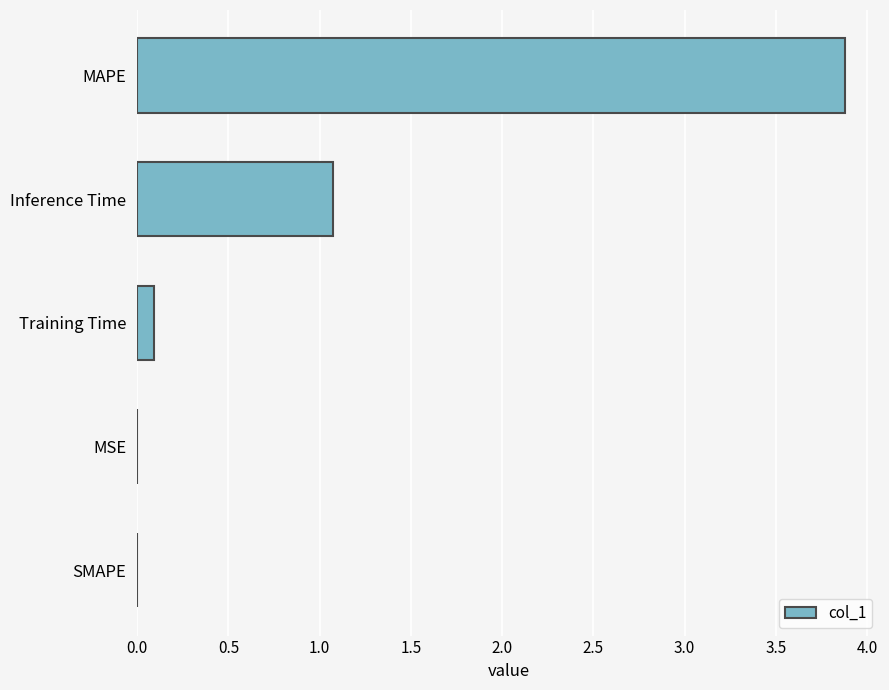

The value at Inference Time is 1.1. True or false?

True